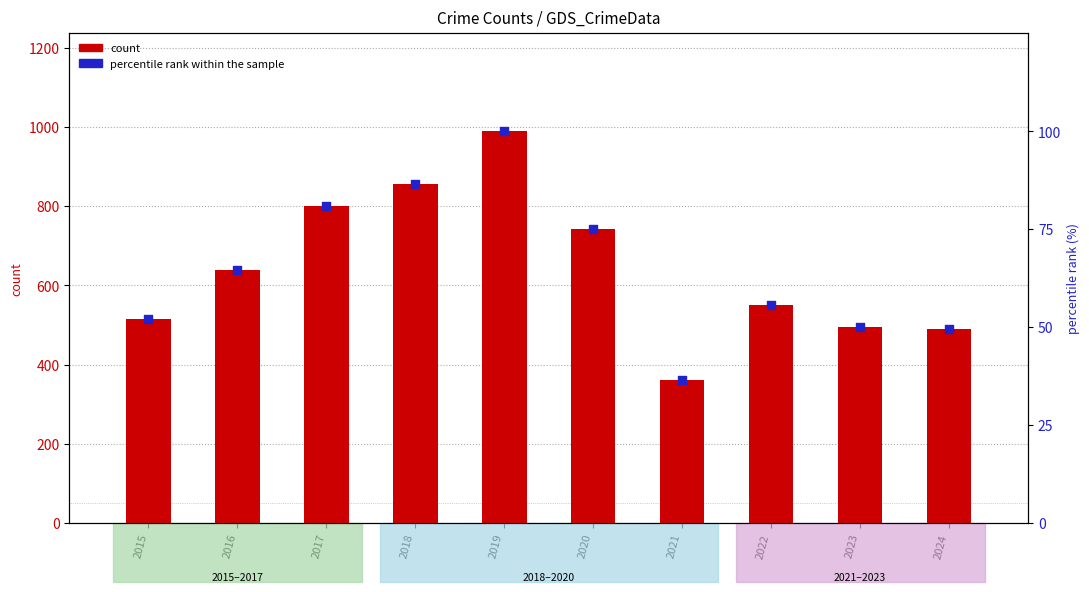

At how many categories does at least one series exceed 442?

9